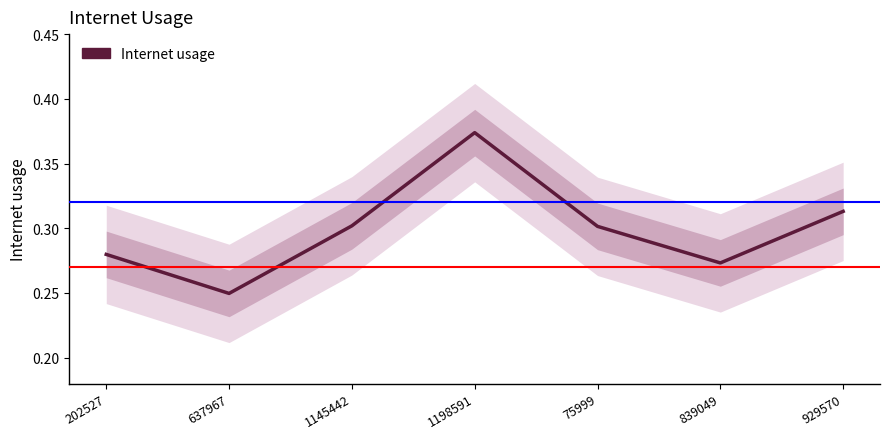

How many interior local peaks (higher than both neighbors) does the data have?

1